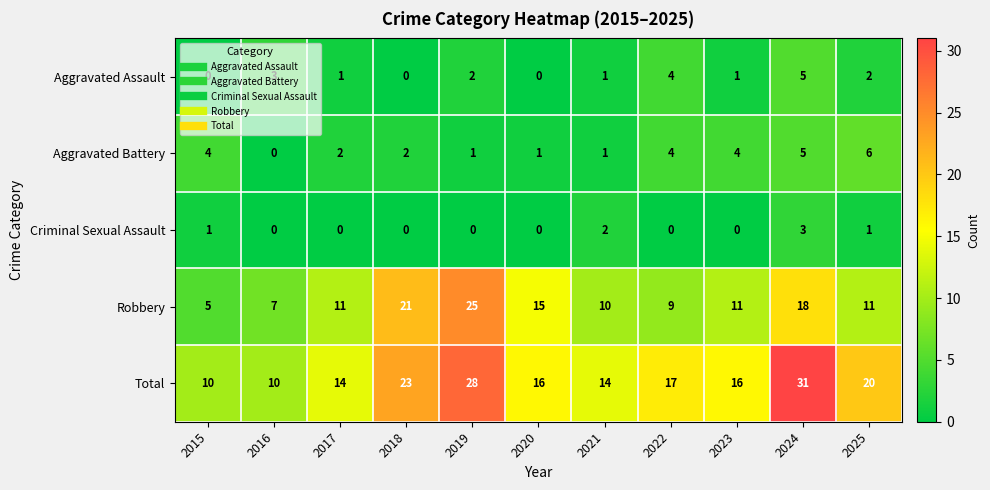

True or false: Aggravated Assault has a value of 0 at 2015.

True